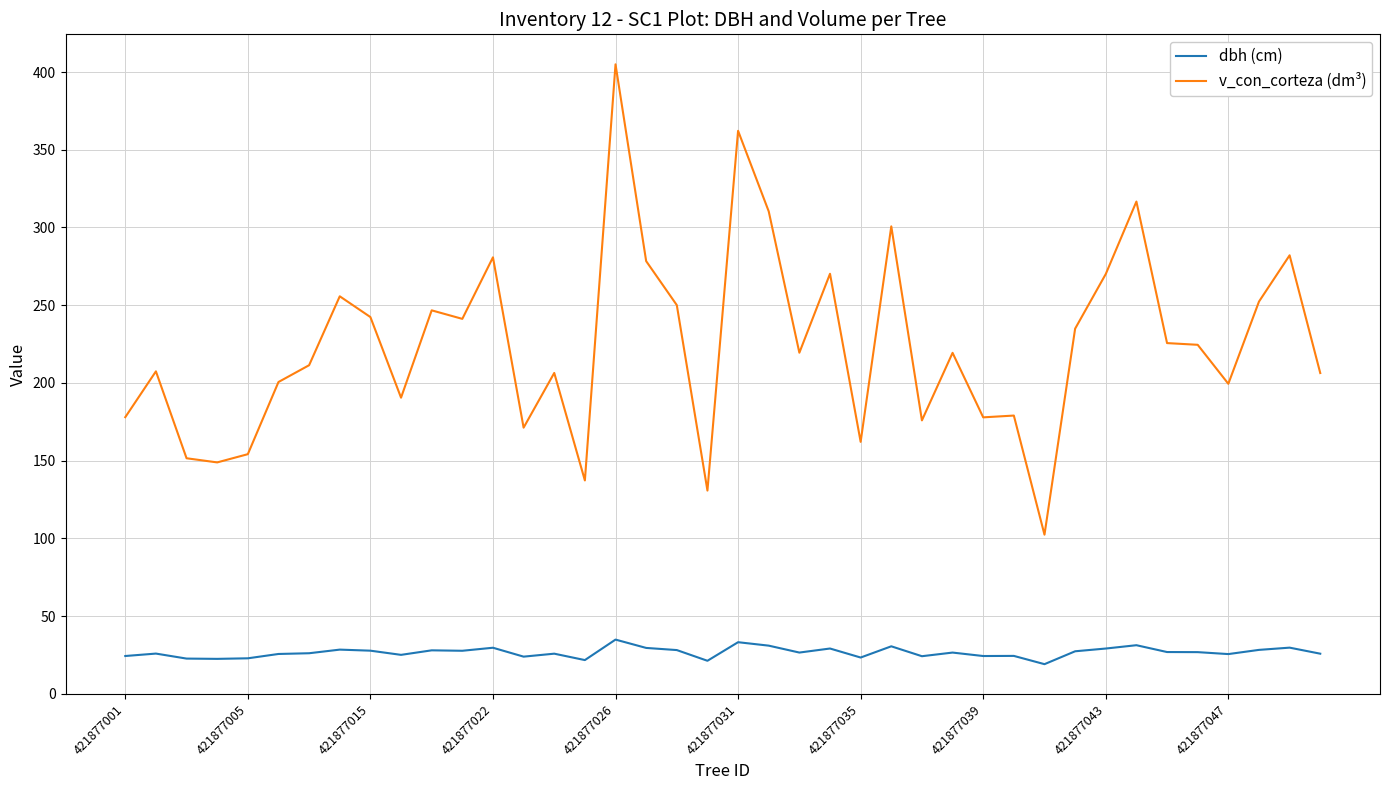

Which series has the widest spread of values?

v_con_corteza (dm³)